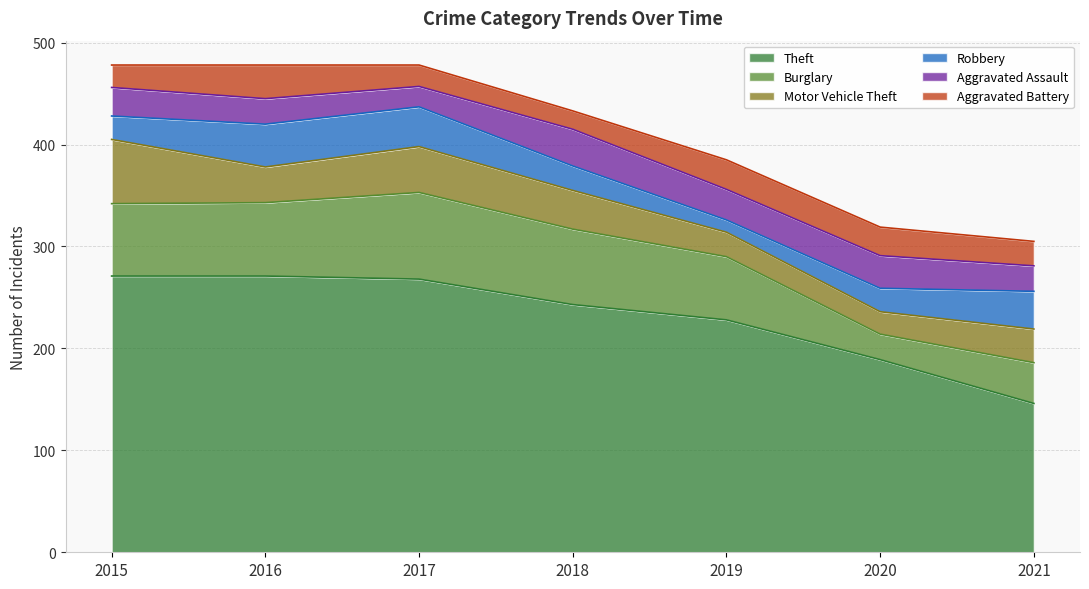

Does the chart have visible grid lines?

Yes